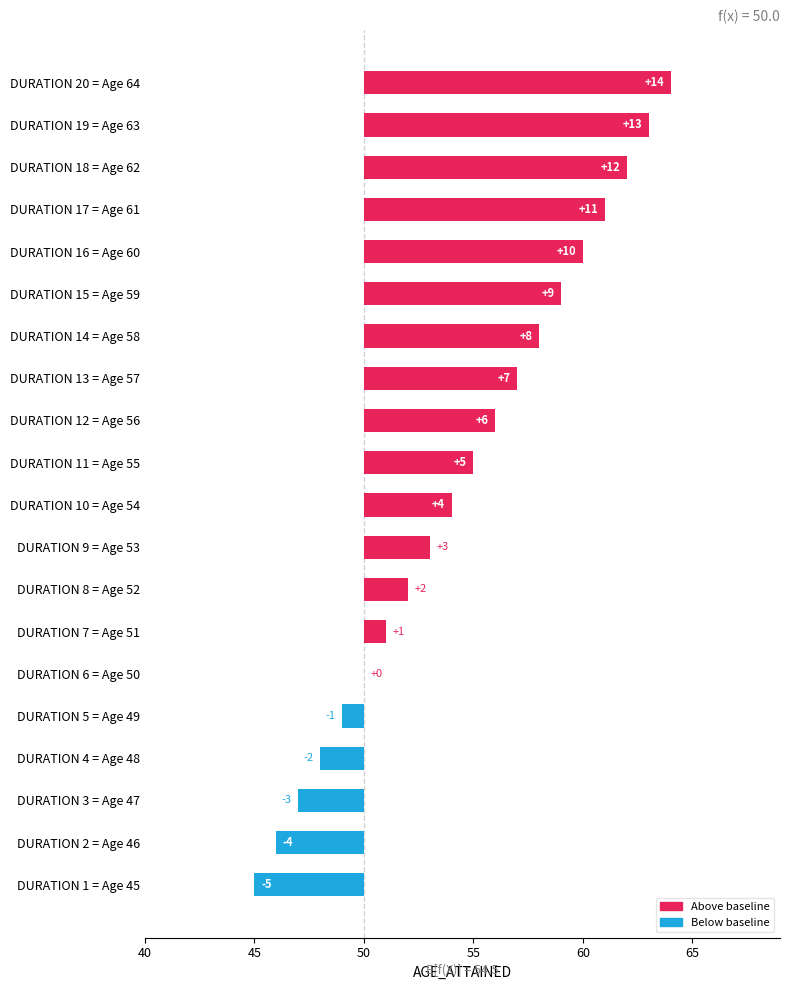

Reading left to right, what are all the values shown in this chart?

-5	-4	-3	-2	-1	0	1	2	3	4	5	6	7	8	9	10	11	12	13	14